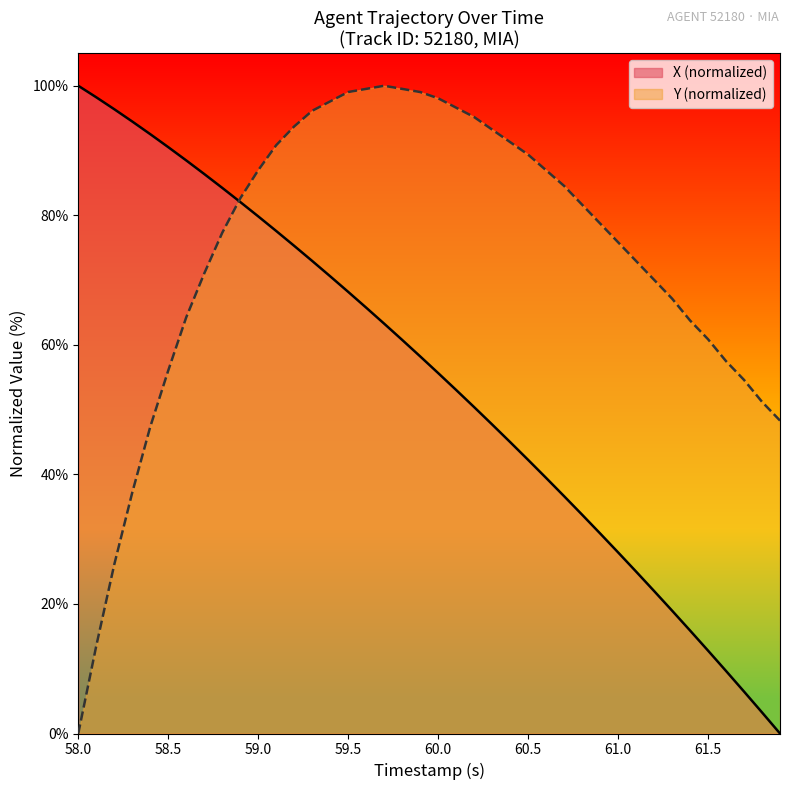

Rank the series by their maximum value, from highest to lowest.

X, Y